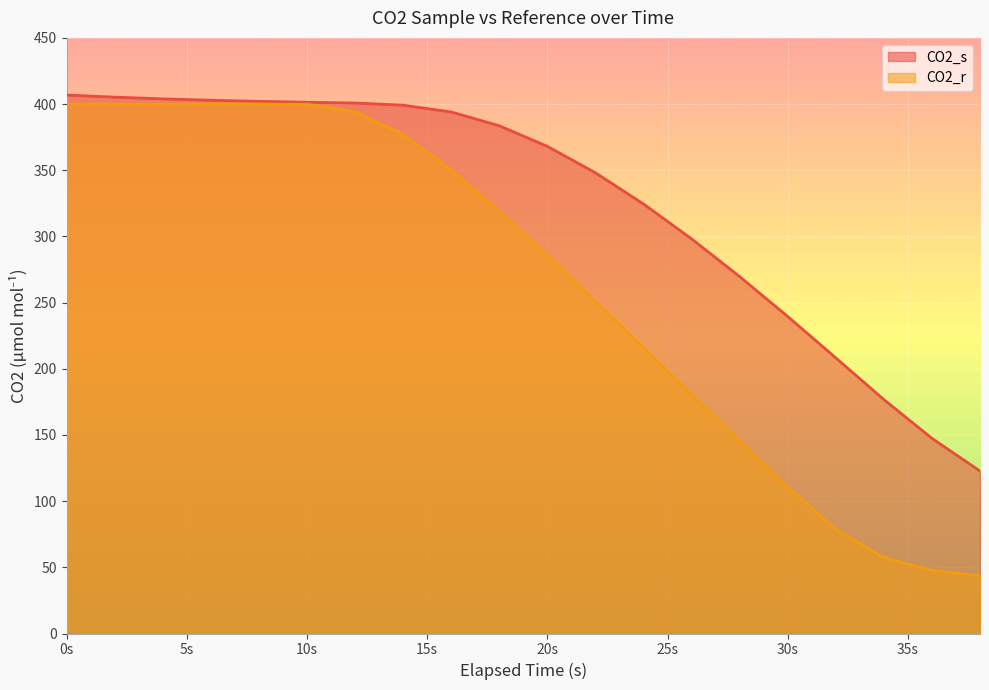

What is the spread (max minus min) of values at 36?

99.9